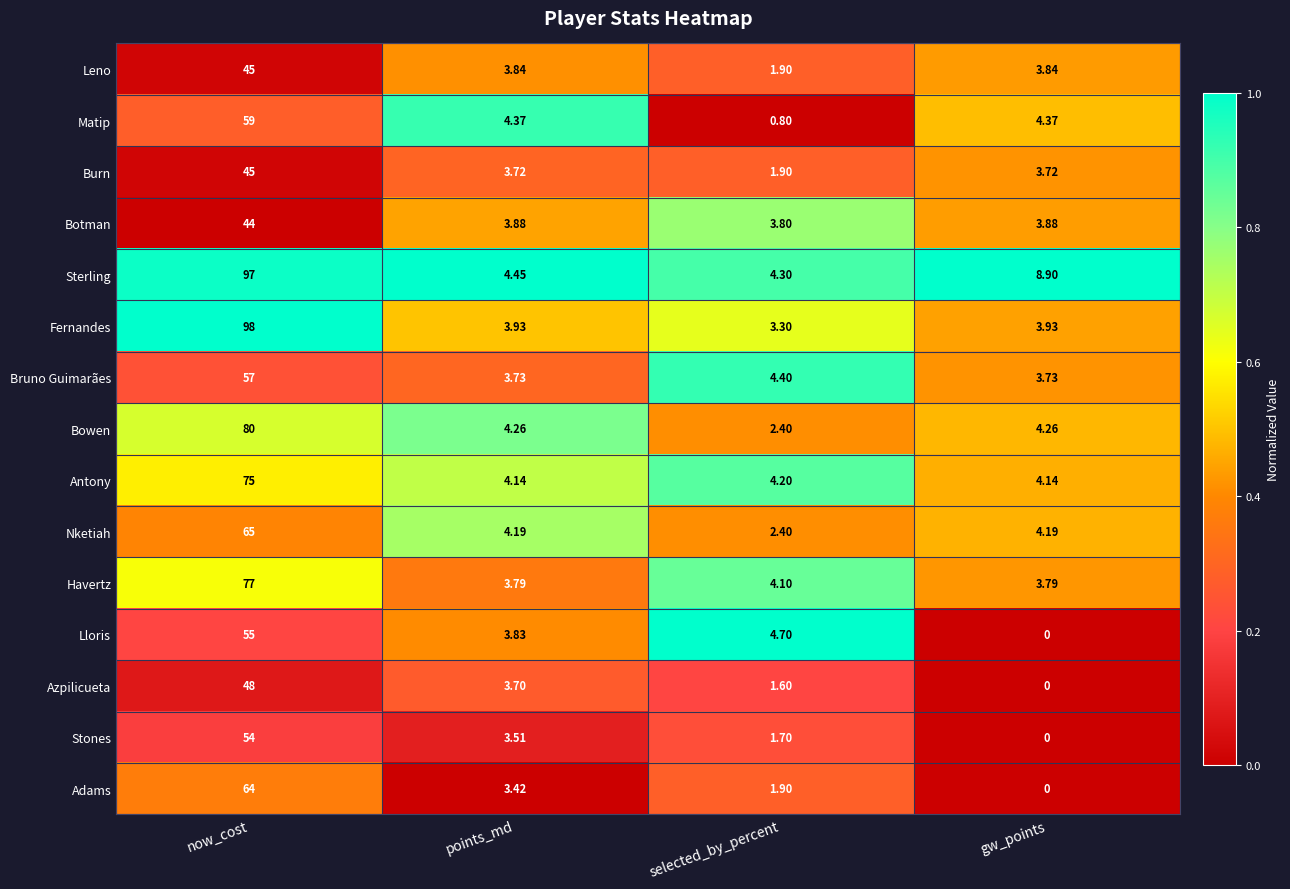

At which category does the chart reach its peak across all series?

now_cost